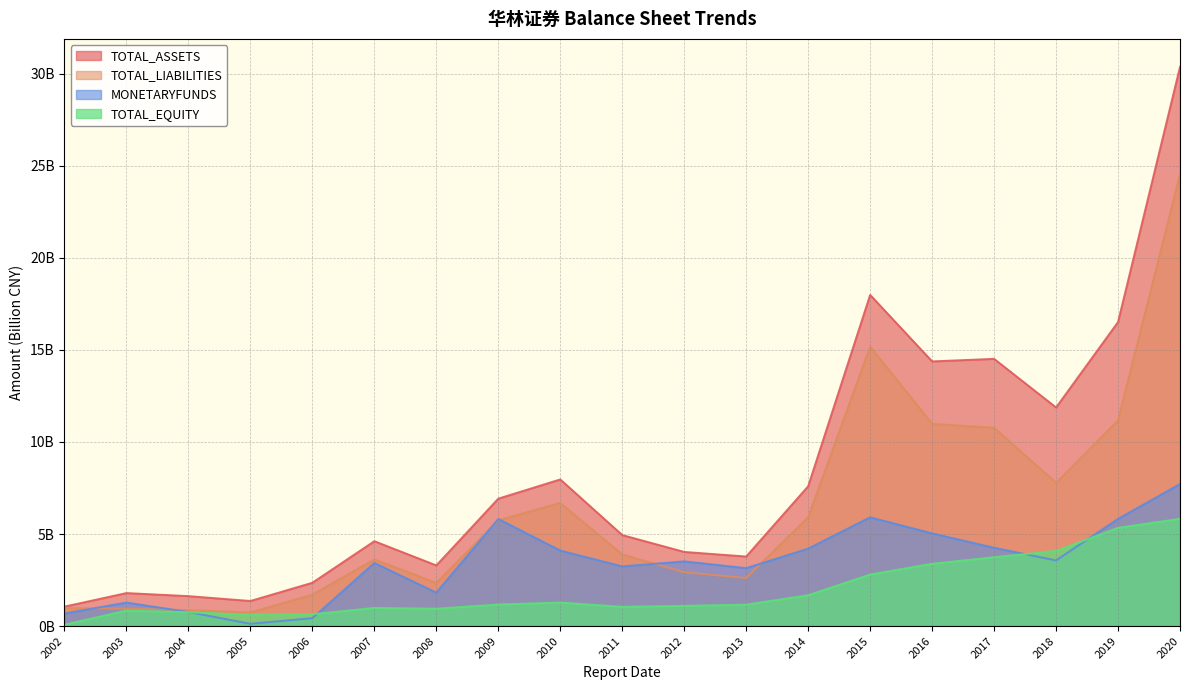

How many values in the TOTAL_ASSETS series are below 4?

7